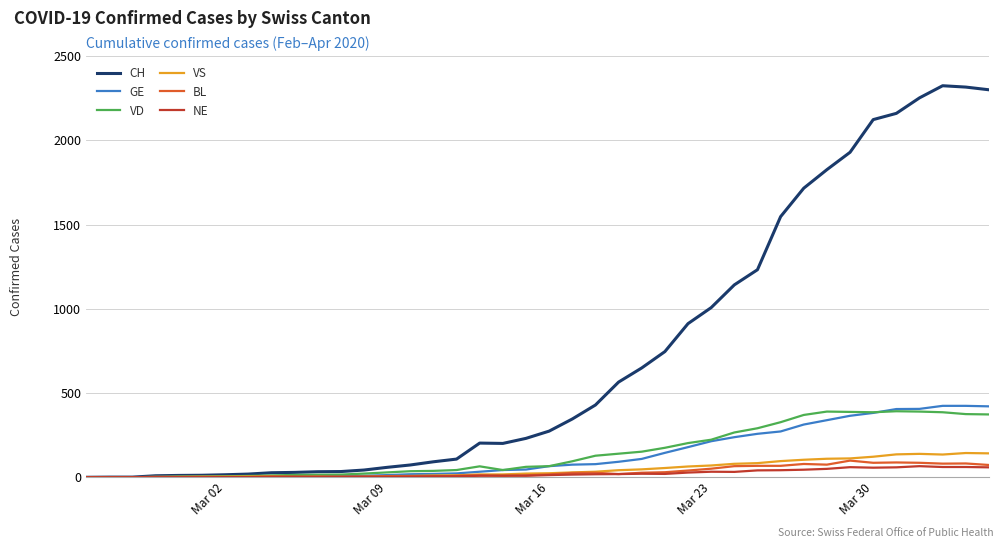

What is the greatest value displayed?

2324